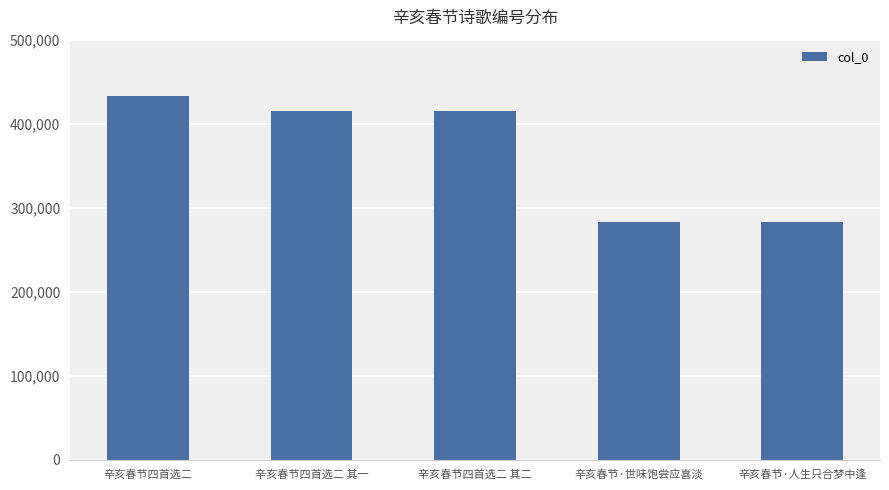

What is the sum of all values?

1829190